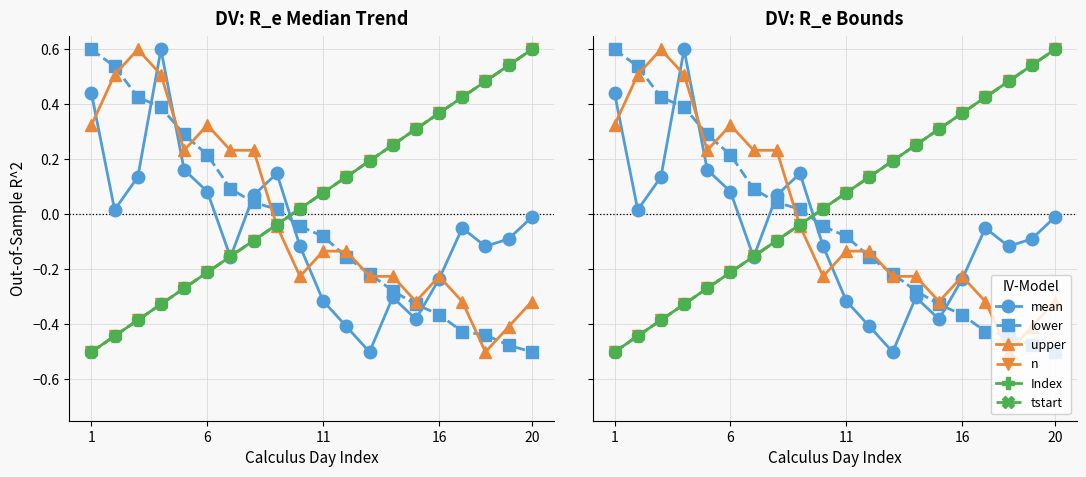

Between 6 and 5, which series saw the biggest shift?

lower